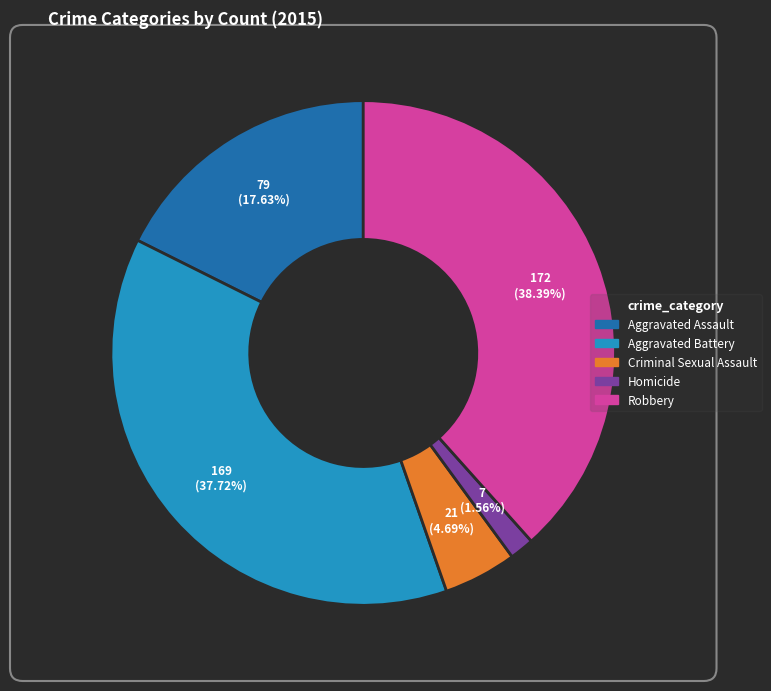

True or false: Aggravated Battery accounts for 28% of the total.

False